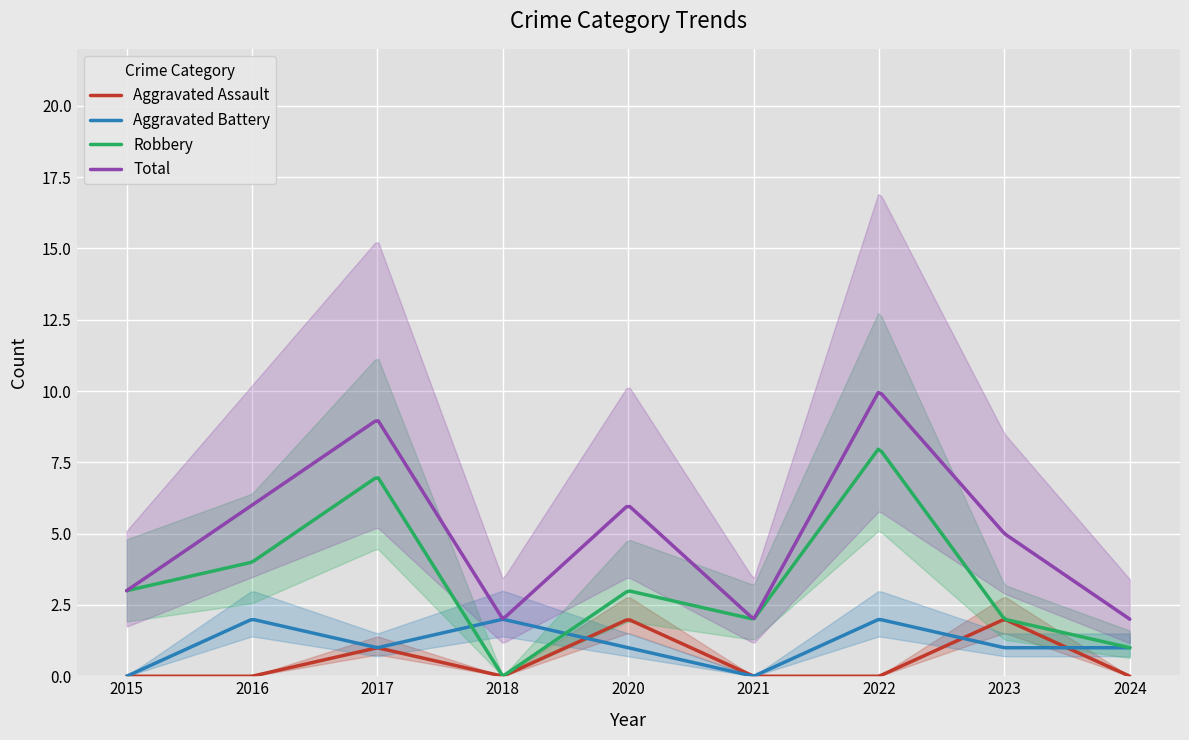

Reading left to right, what are all the values shown in this chart?

Aggravated Assault: 2015=0	2016=0	2017=1	2018=0	2020=2	2021=0	2022=0	2023=2	2024=0
Aggravated Battery: 2015=0	2016=2	2017=1	2018=2	2020=1	2021=0	2022=2	2023=1	2024=1
Robbery: 2015=3	2016=4	2017=7	2018=0	2020=3	2021=2	2022=8	2023=2	2024=1
Total: 2015=3	2016=6	2017=9	2018=2	2020=6	2021=2	2022=10	2023=5	2024=2